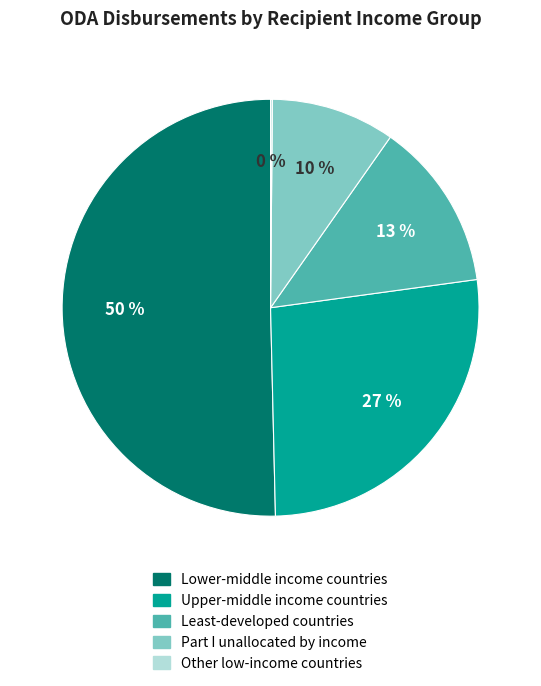

Combined, do Lower-middle income countries and Least-developed countries account for over 50%?

Yes